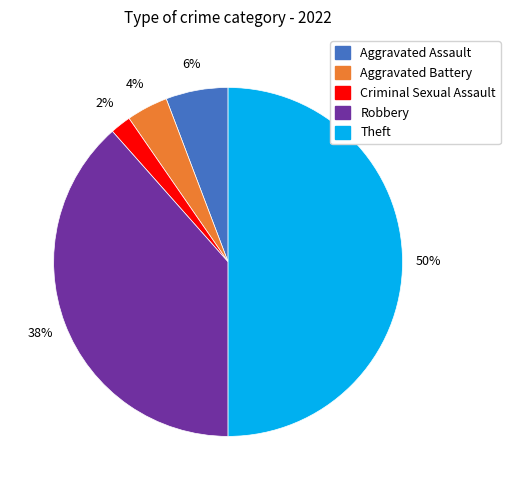

To the nearest percent, what is the average slice percentage?

20%